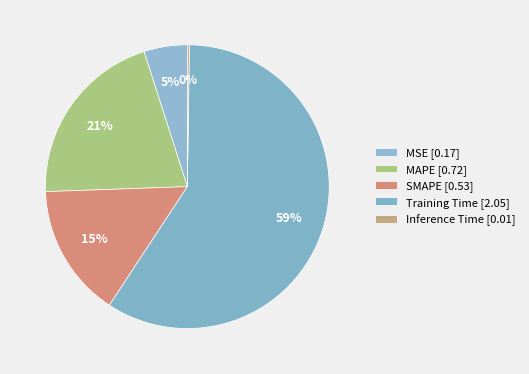

The MAPE slice represents 12% of the pie. True or false?

False